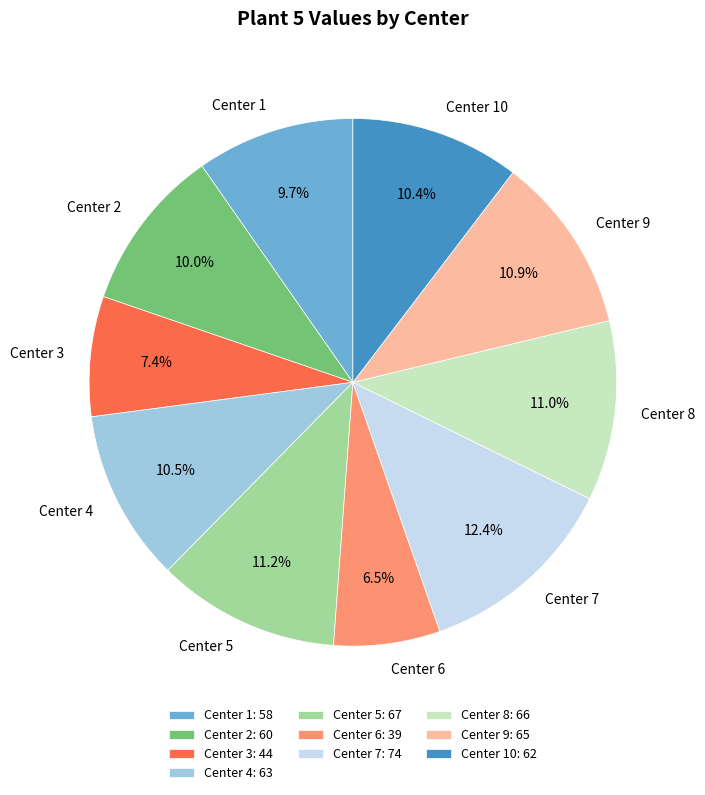

To the nearest percent, what is the difference between the largest and smallest slice percentages?

6%